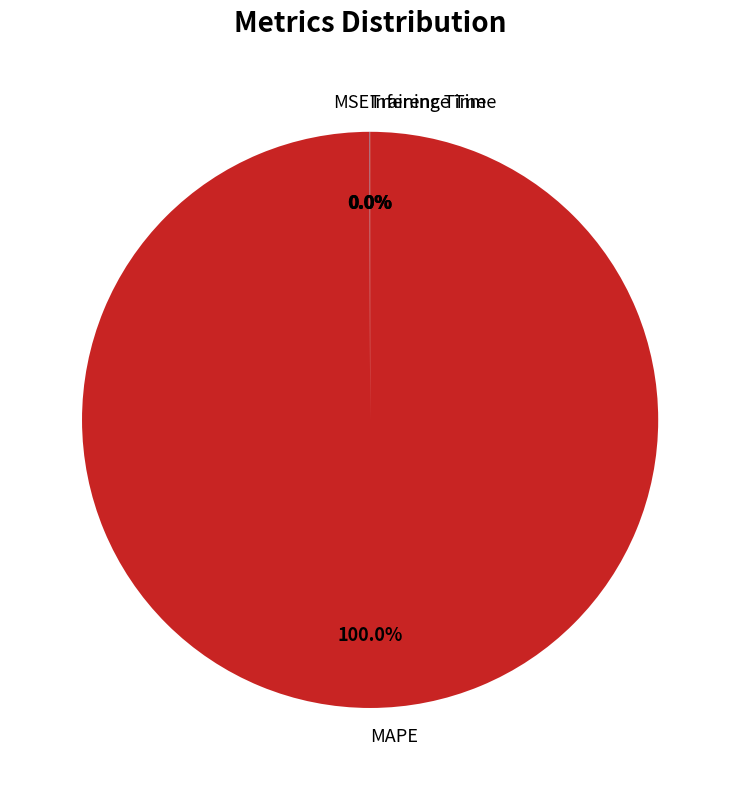

Does any single category account for the majority?

Yes